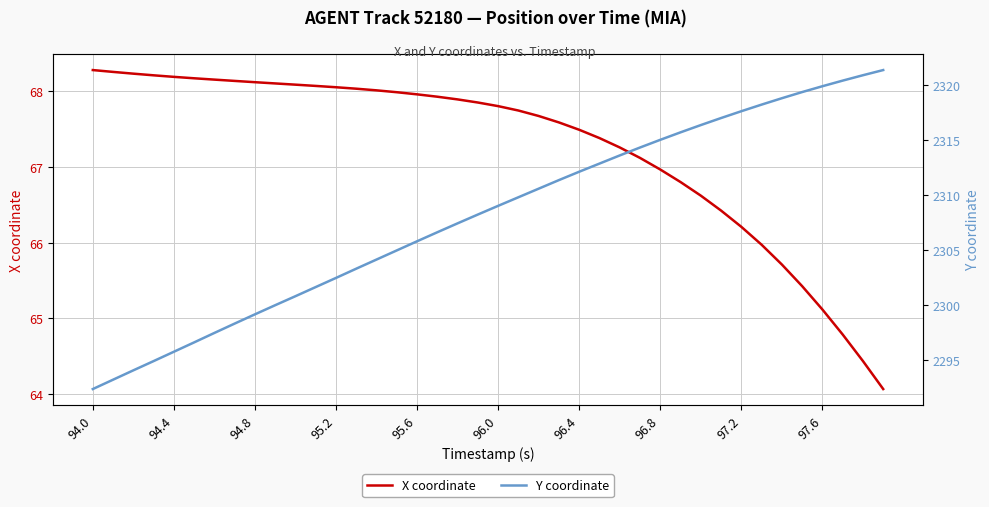

Is this an area chart (filled region under the line)?

No